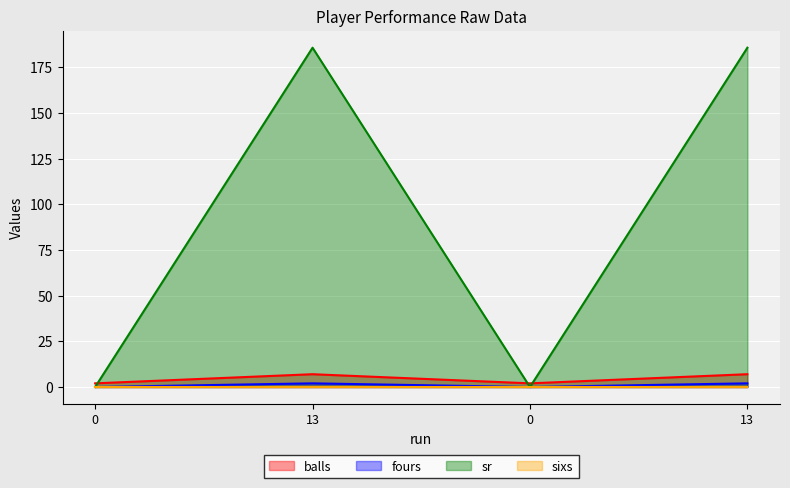

Between 13 and 0, which series saw the biggest shift?

sr